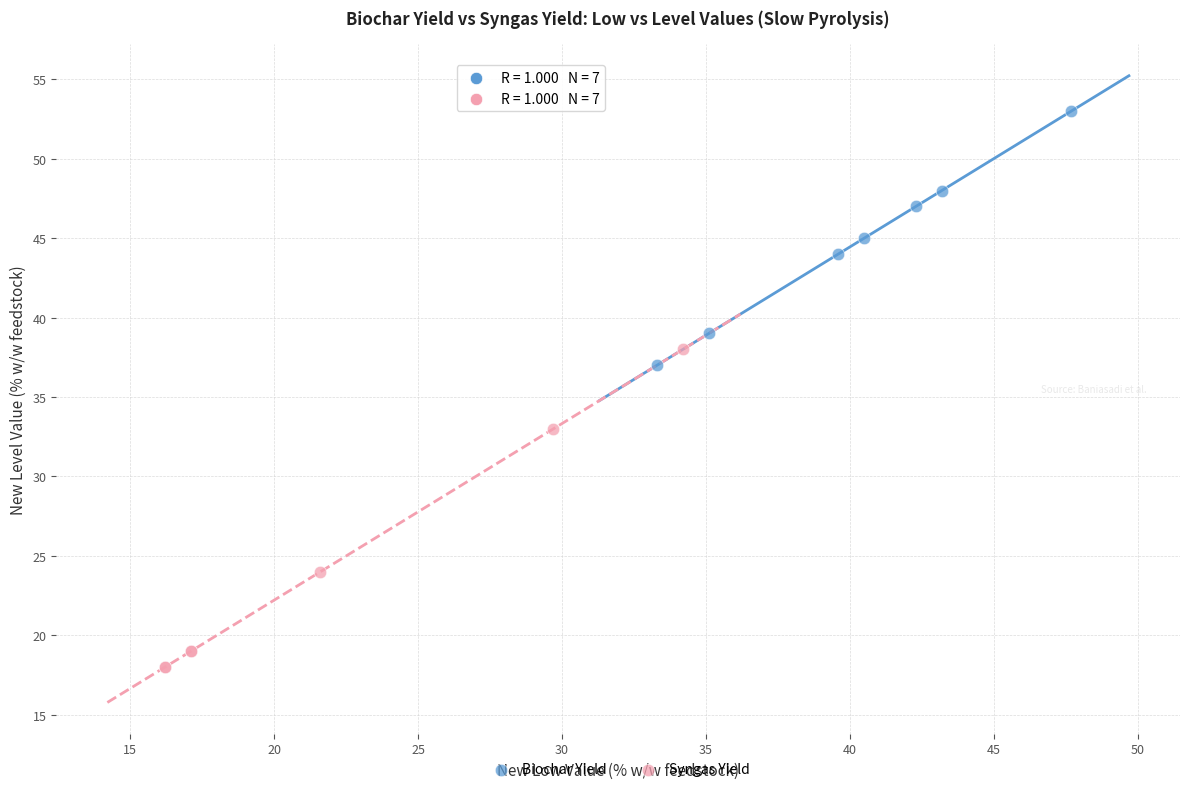

Which series reaches the minimum Y coordinate?

Syngas Yield